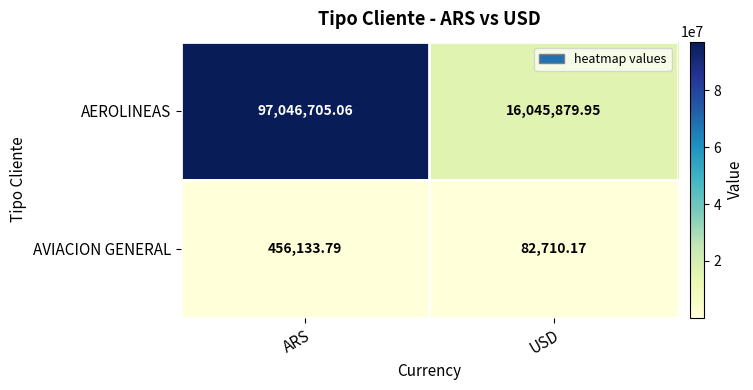

List the series in order of their overall mean, lowest first.

AVIACION GENERAL, AEROLINEAS